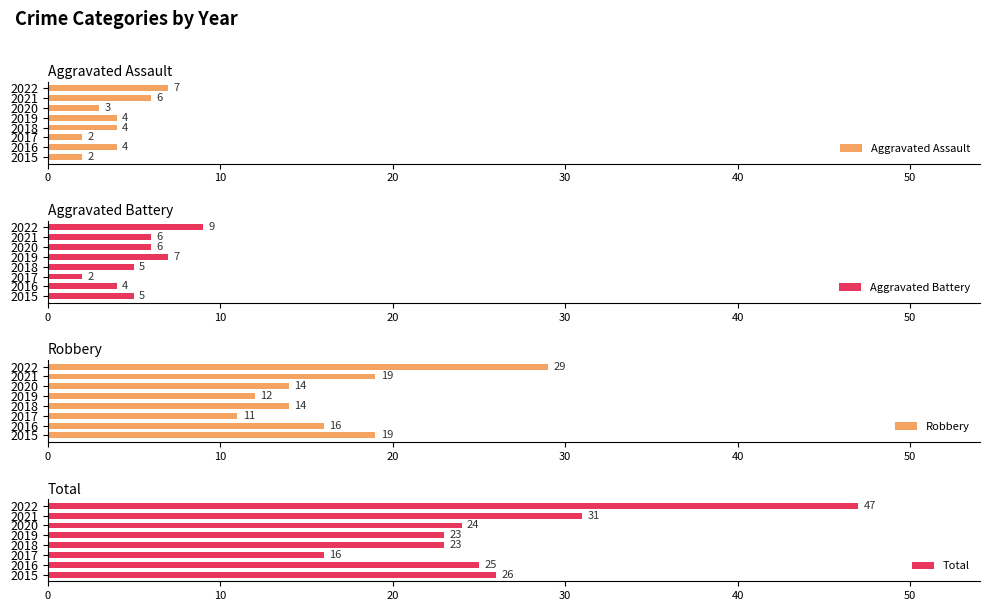

Where is Total nearest to the value 31?

2021